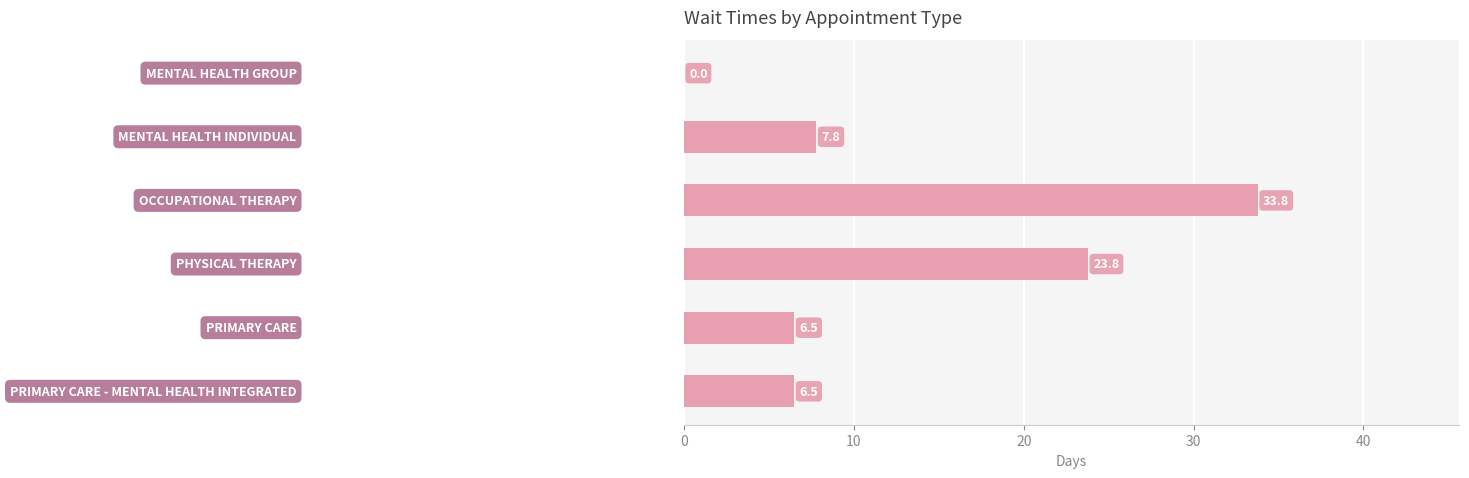

What is the maximum value shown in the chart?

33.8